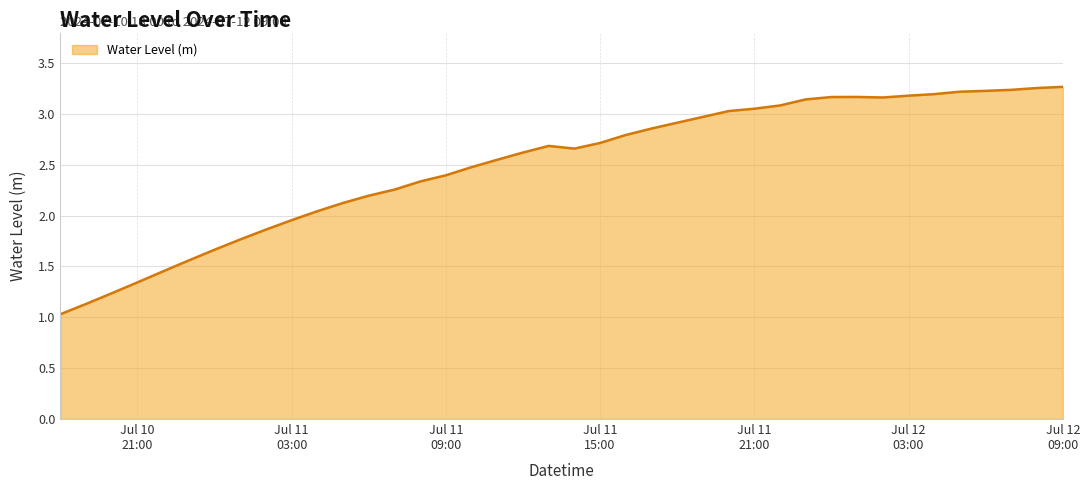

What is the minimum value shown in the chart?

1.0